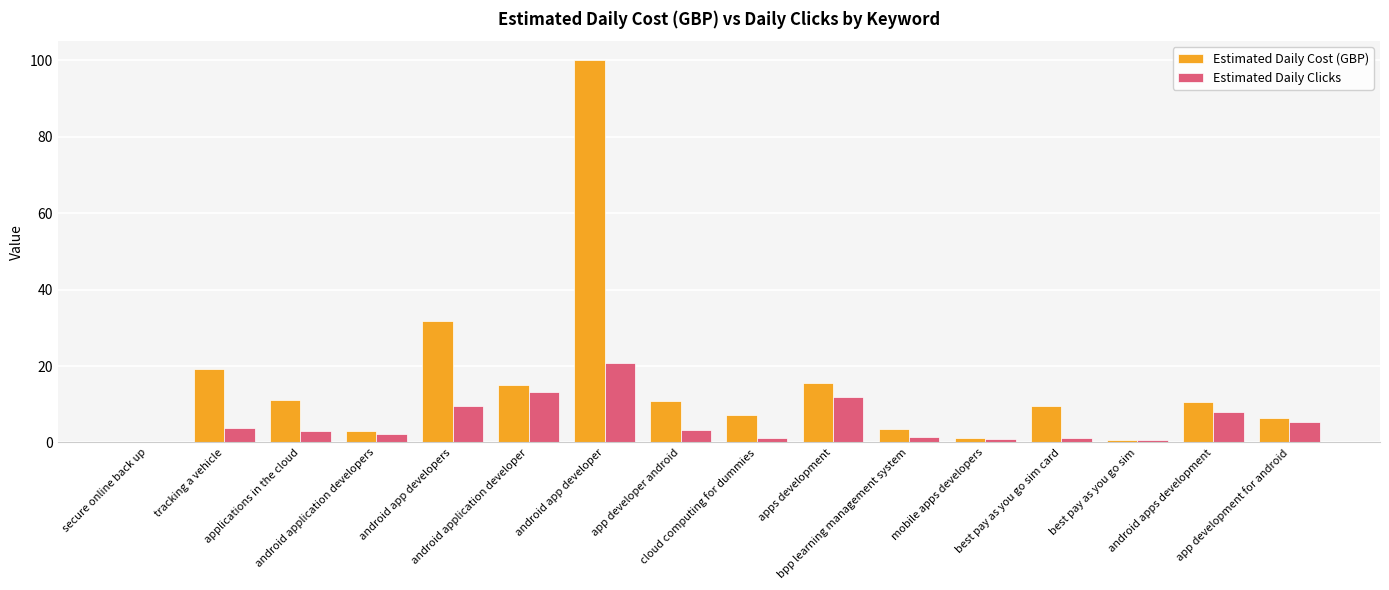

What is the maximum value shown in the chart?

100.0